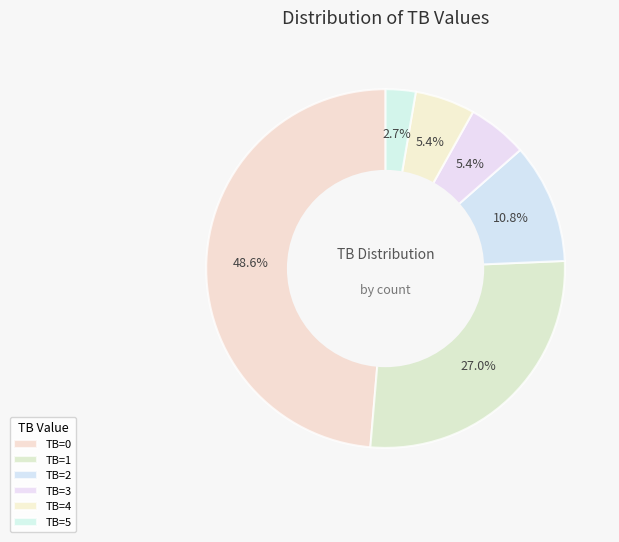

What is the smallest slice in the pie chart?

TB=5